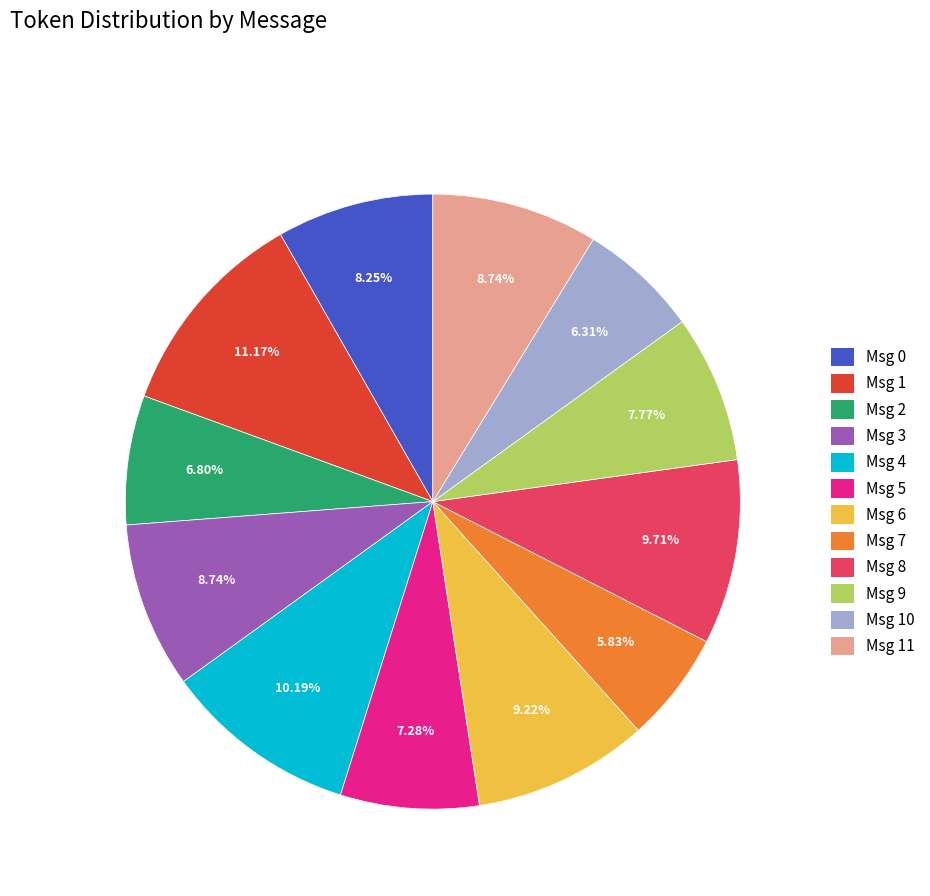

Do Msg 7 and Msg 11 together represent more than half of the pie?

No